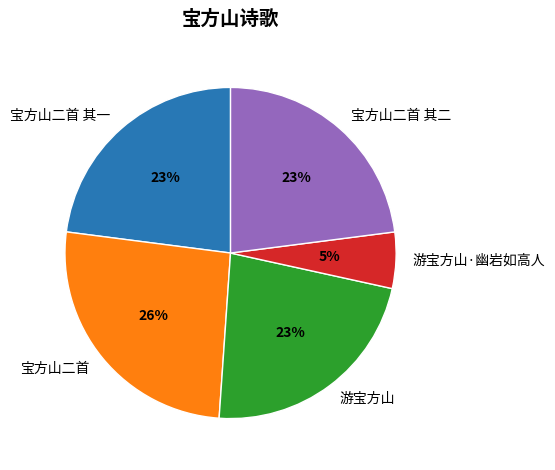

Approximately how many times larger is the value at 宝方山二首 其二 compared to 宝方山二首?

0.9